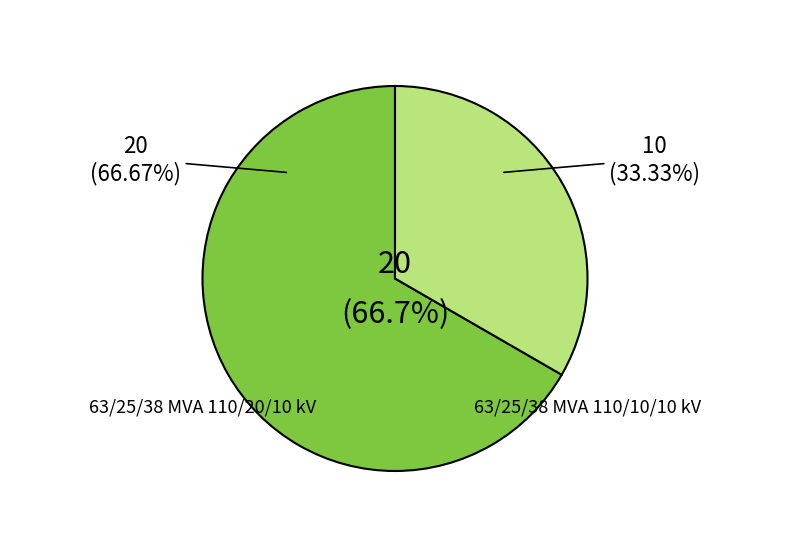

How many slices are in this pie chart?

2